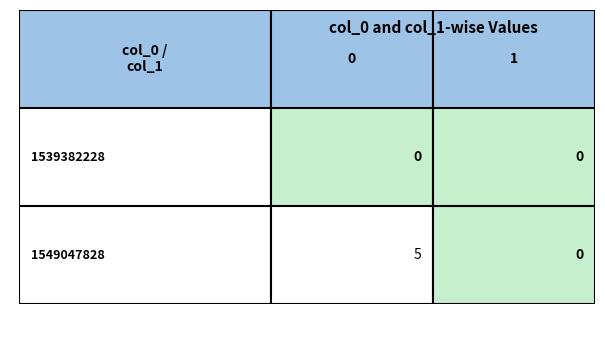

What is the average value of the 1549047828 series?

2